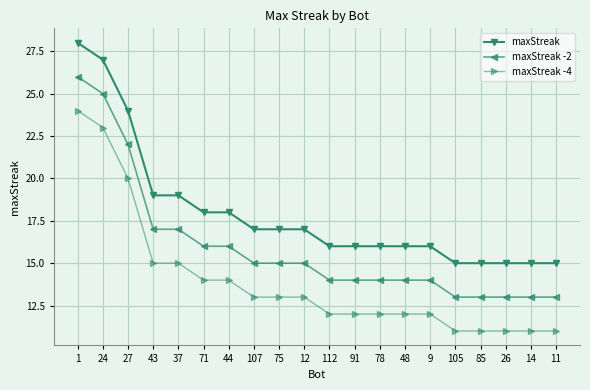

List the series in order of their overall mean, lowest first.

maxStreak -4, maxStreak -2, maxStreak